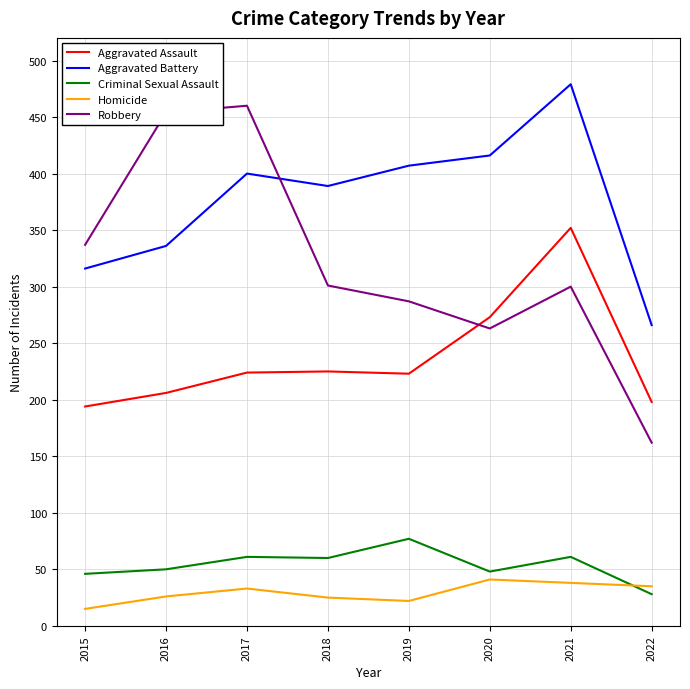

At which label does Aggravated Assault reach its peak?

2021